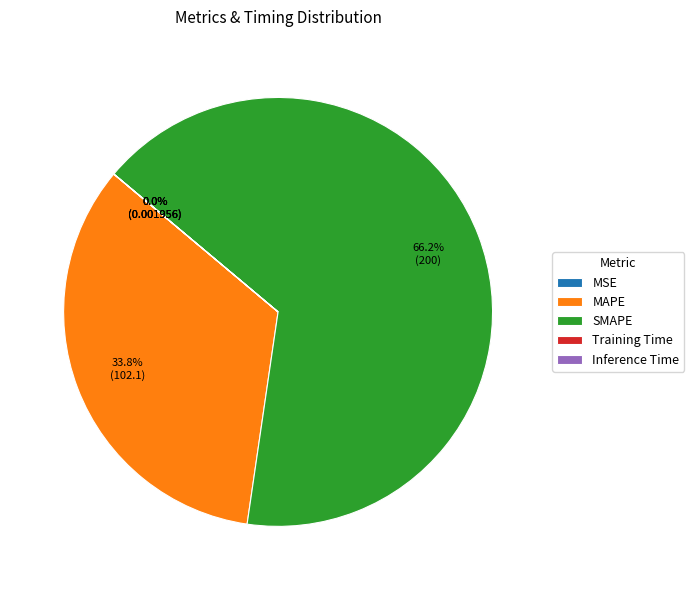

Which slice is the largest?

SMAPE